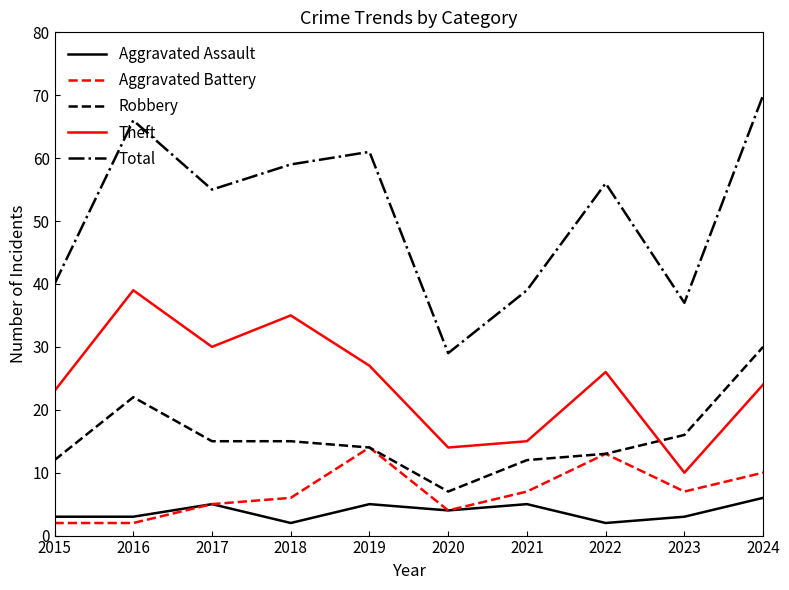

How many series are shown in this chart?

5